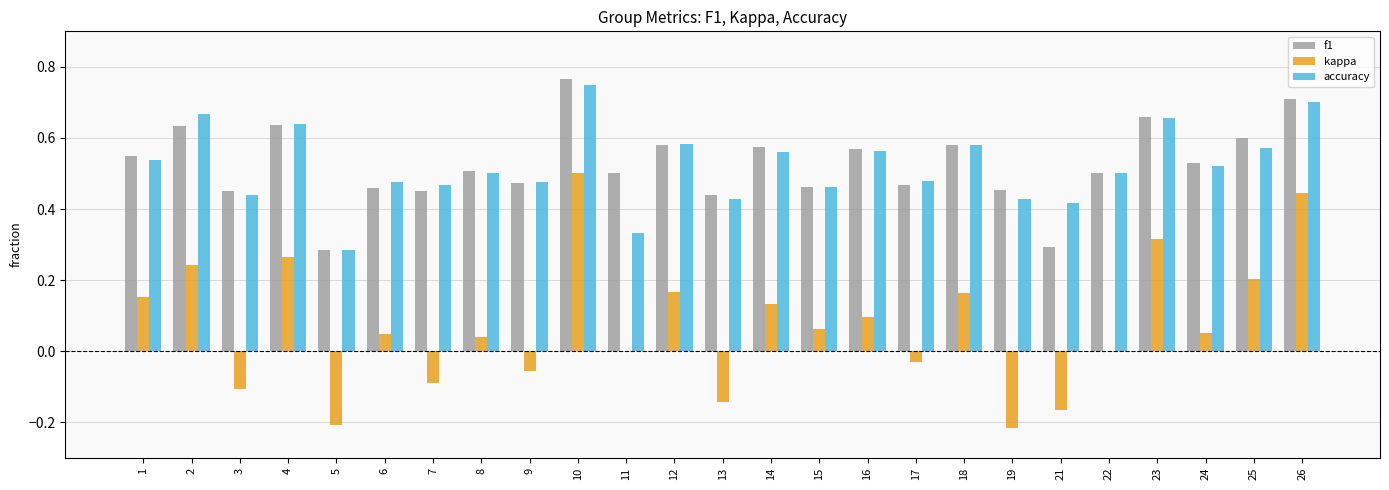

Is the value of accuracy at 21 greater than the value of f1 at 8?

No